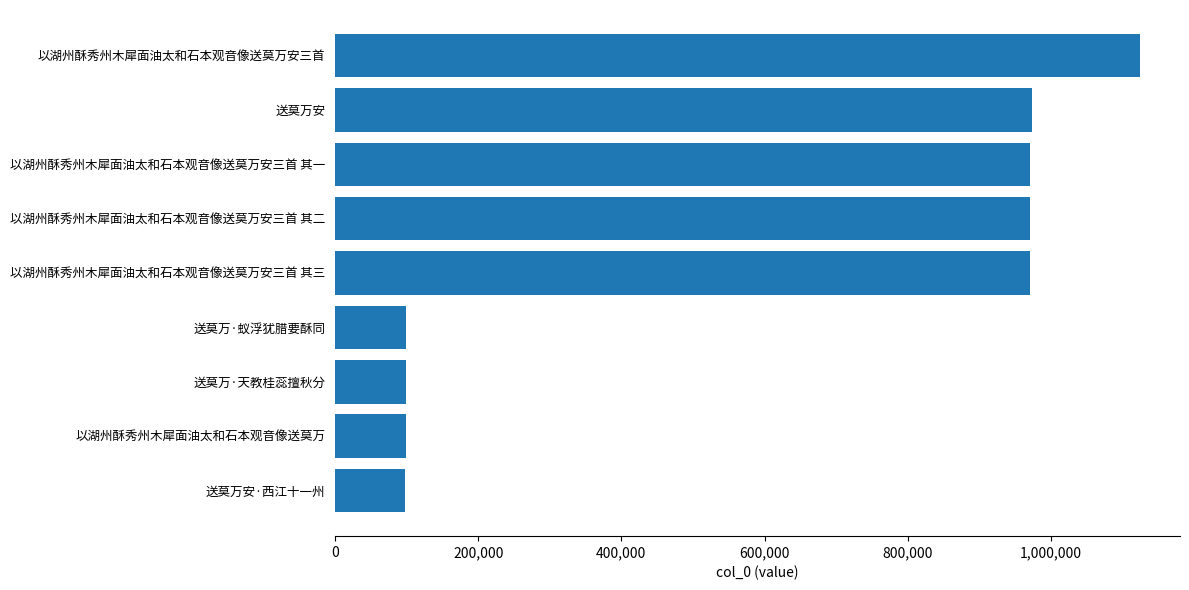

What is the difference between the maximum and minimum values?

1026504